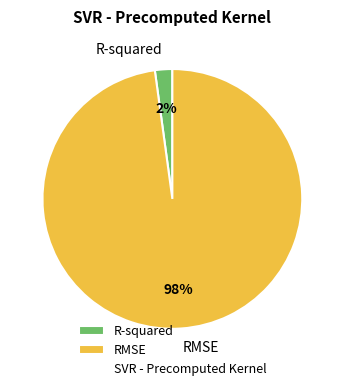

Rank the categories by value from lowest to highest.

R-squared, RMSE